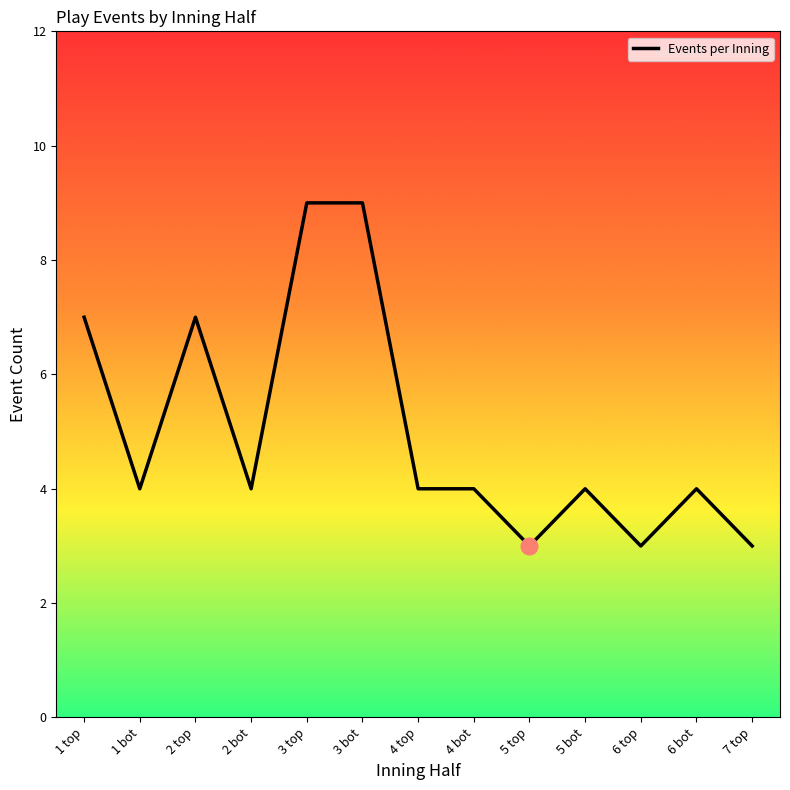

What is the ratio of the value at 2 top to the value at 3 top?

0.8